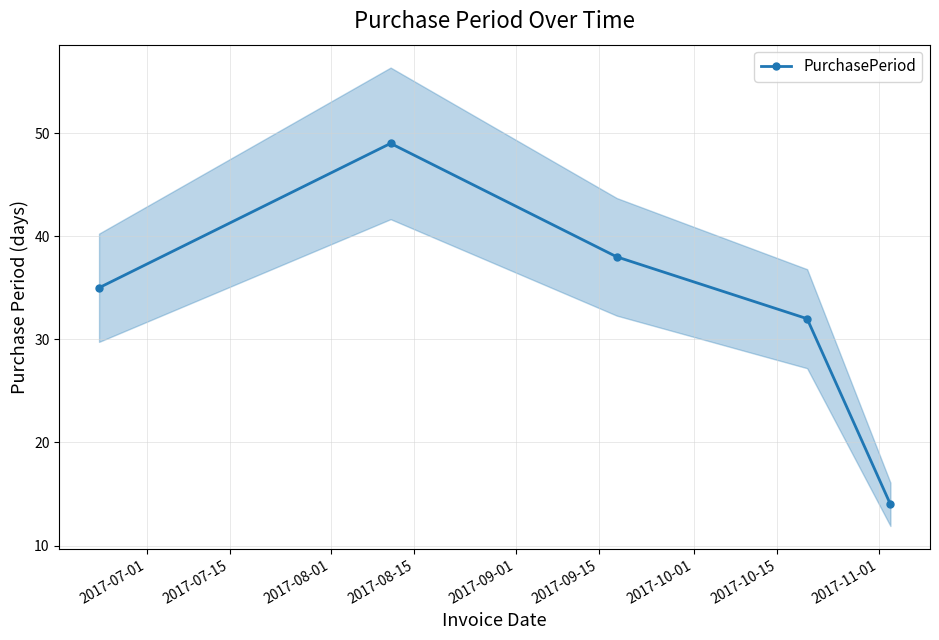

True or false: PurchasePeriod has more than 1 interior local peaks.

False